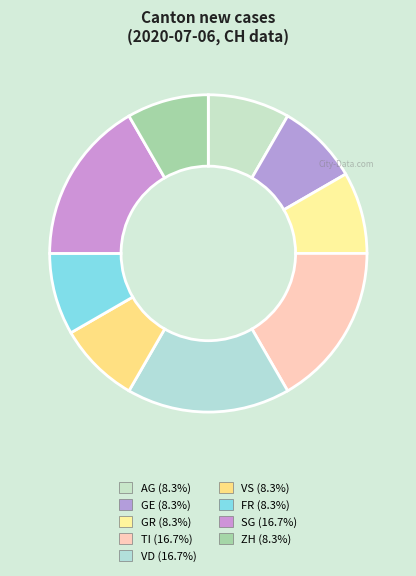

What is the total percentage of TI and GR?

25.0%